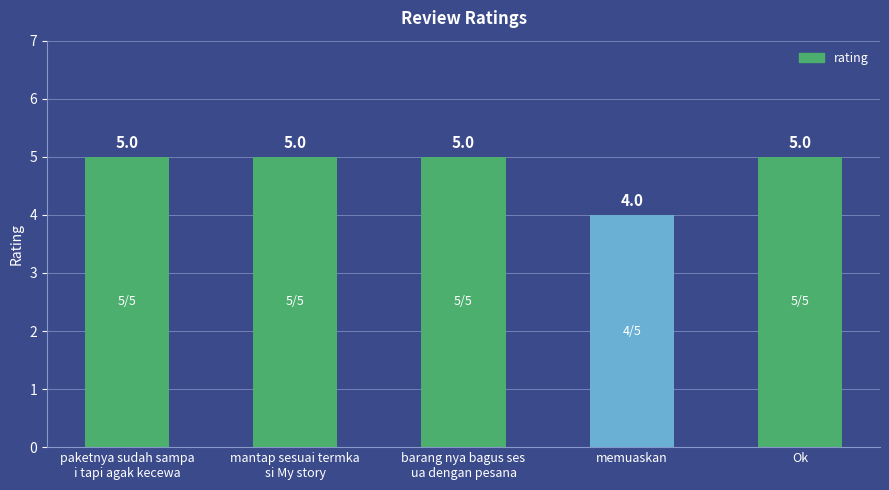

Count the number of categories in the chart.

5